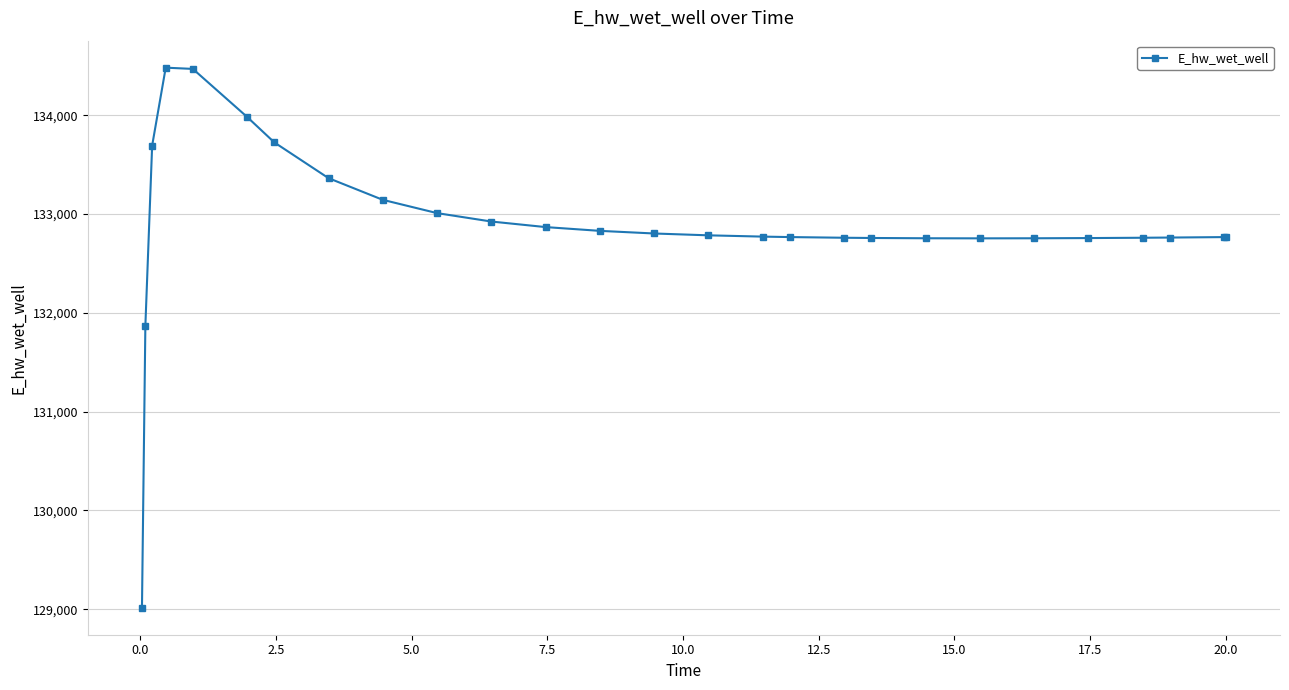

True or false: the data has more than 0 interior local peaks.

True